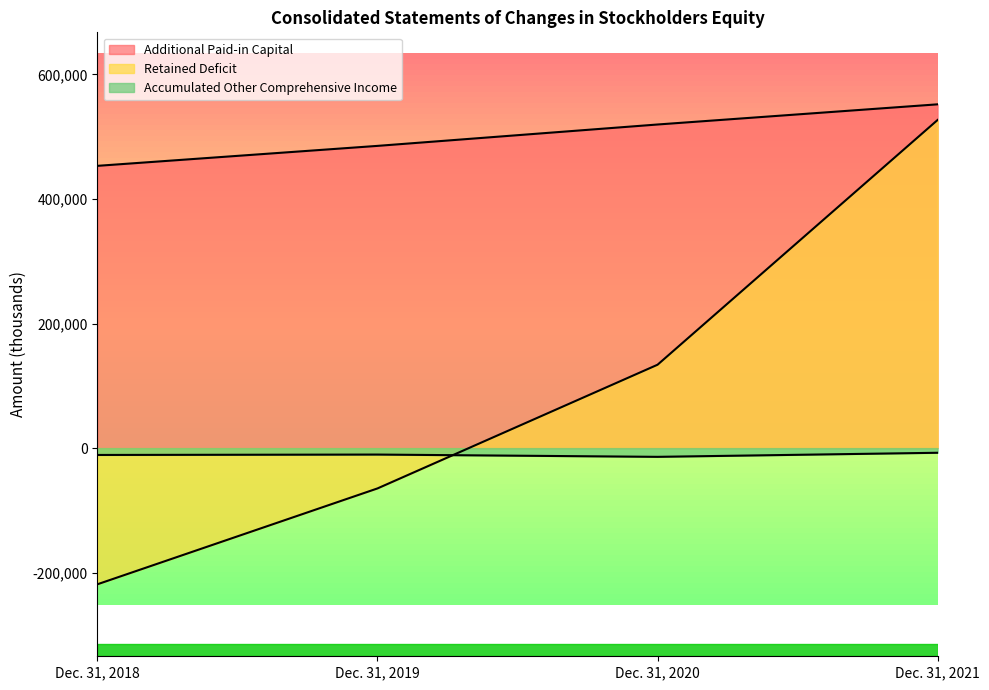

Is it true that Additional Paid-in Capital equals 519579 at Dec. 31, 2020?

True